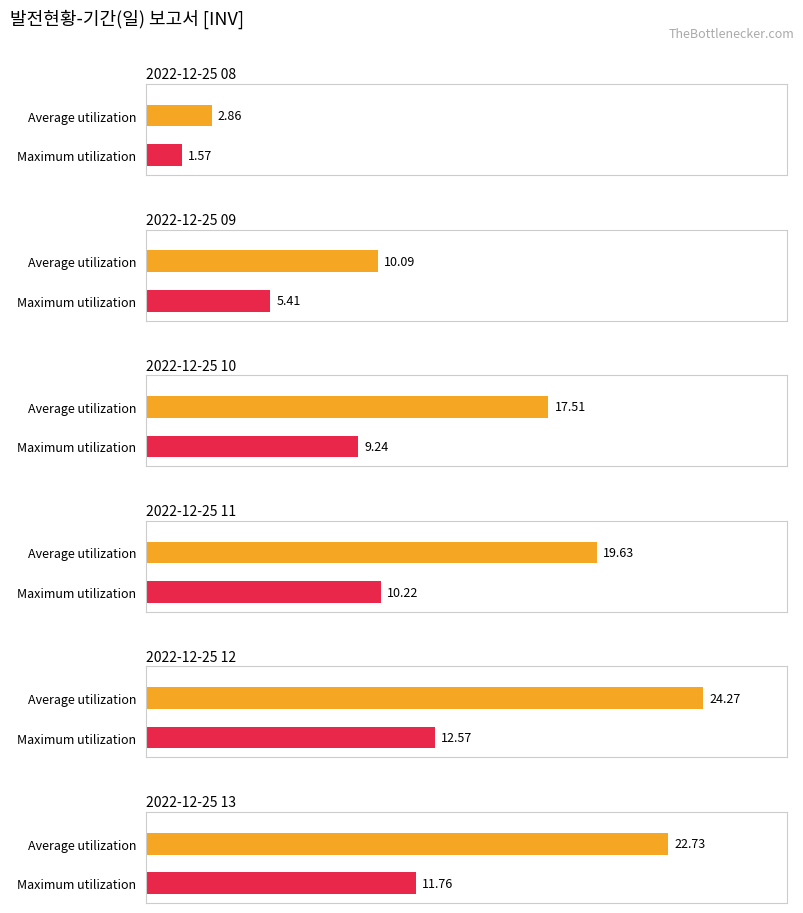

What is the difference between the Unnamed: 3 values at 2022-12-25 12 and 2022-12-25 13?

0.8